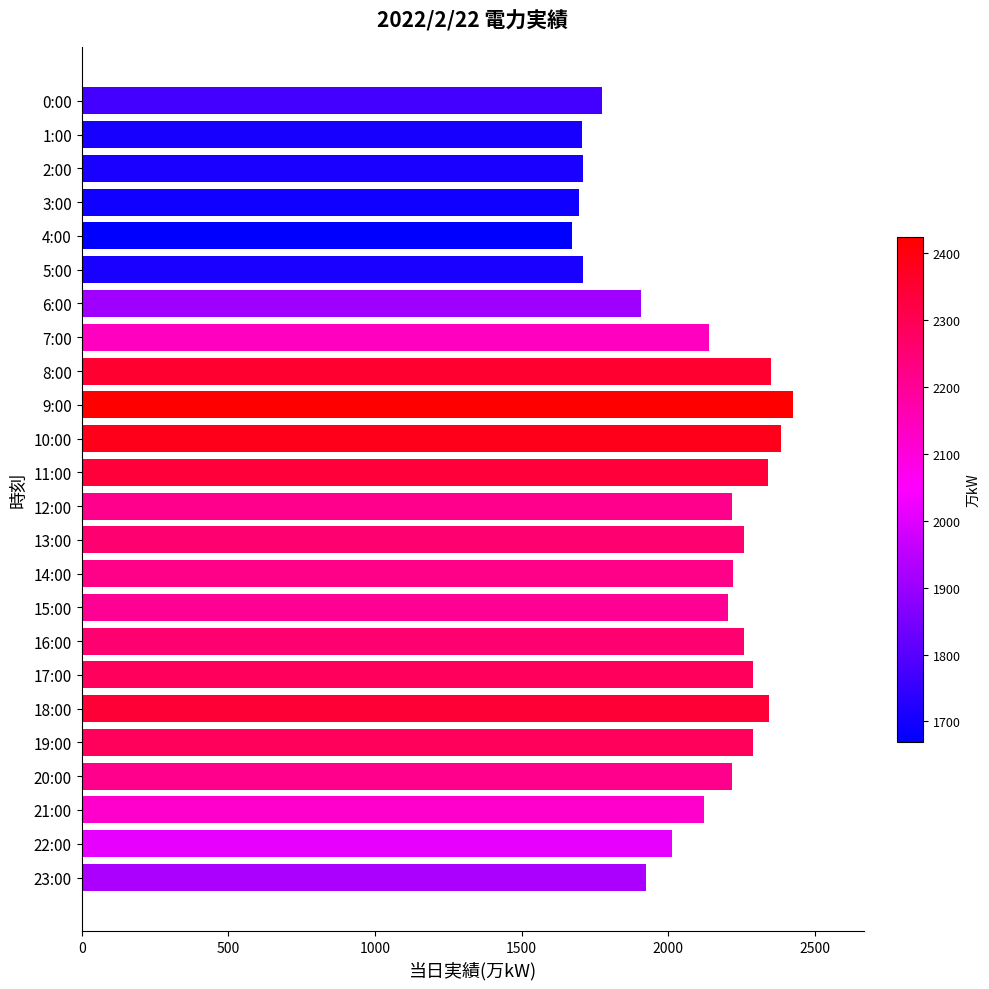

What is the sum of all values?

50163